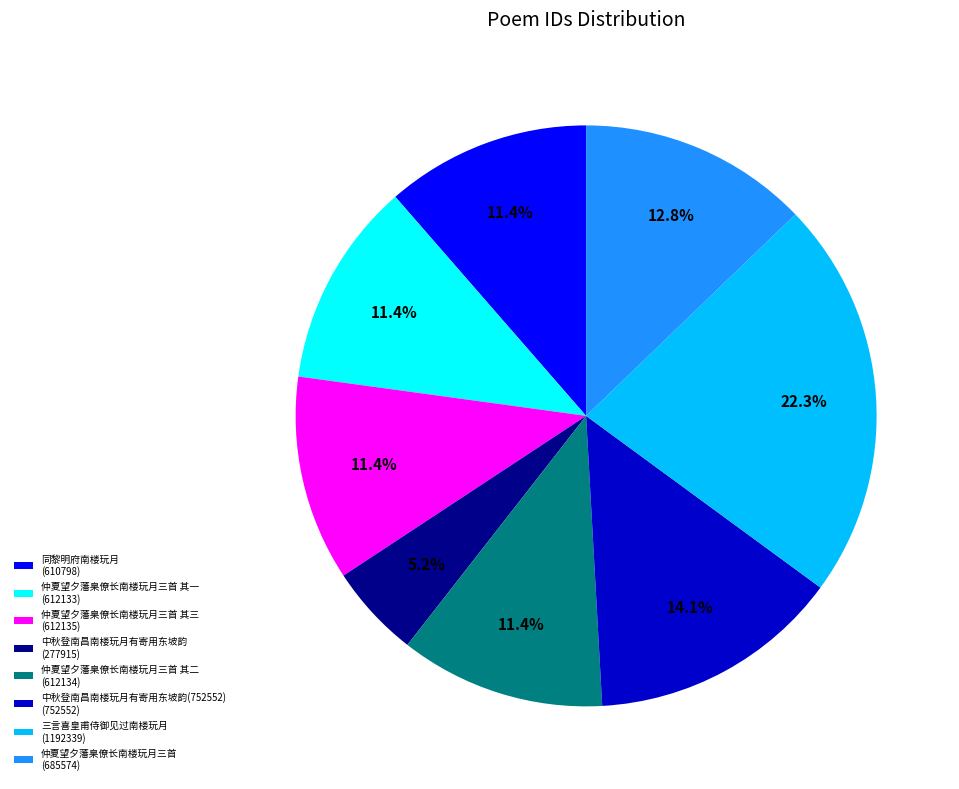

What is the smallest slice in the pie chart?

中秋登南昌南楼玩月有寄用东坡韵 (277915)